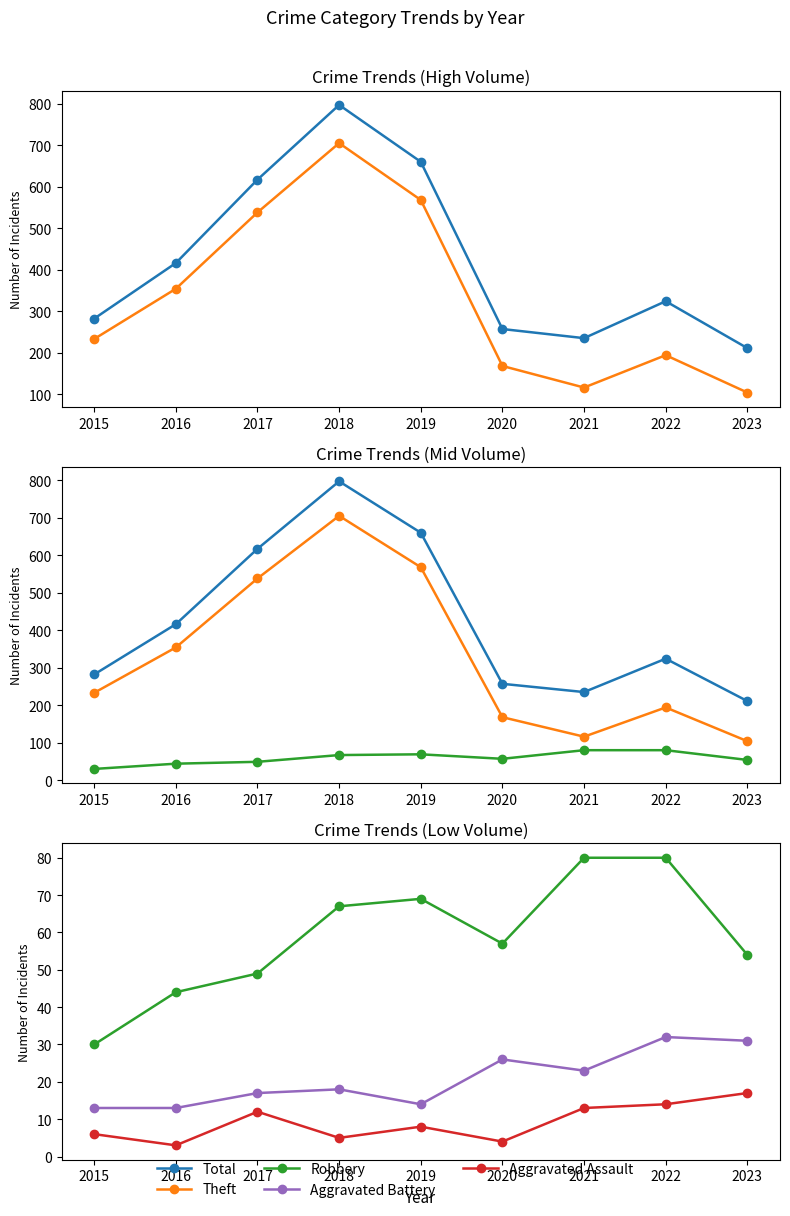

True or false: Aggravated Battery has a value of 53 at 2023.

False